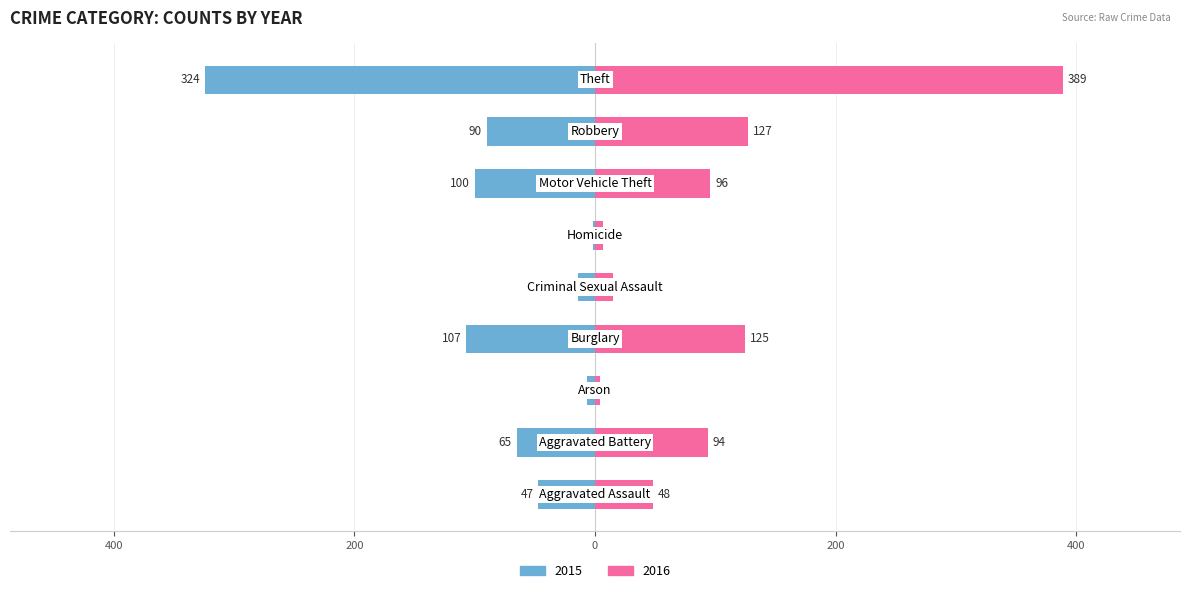

Rank the series by their average value, from highest to lowest.

2016, 2015